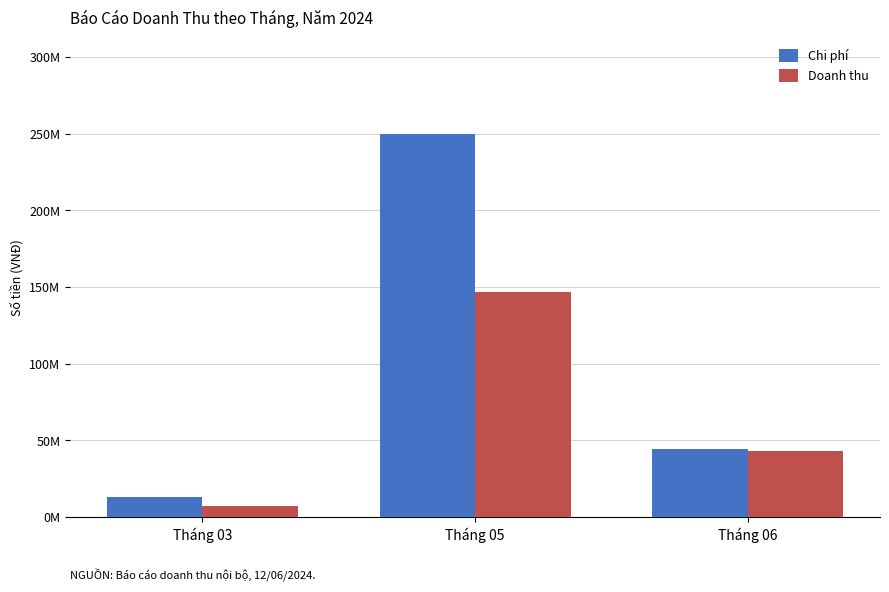

What is the greatest value displayed?

250000000